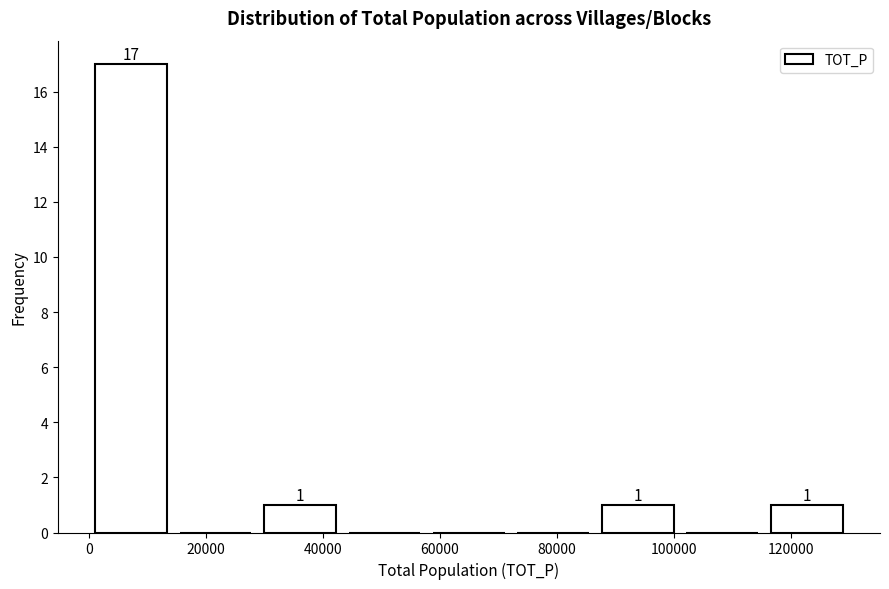

Over which range of the x-axis is the bar tallest?

0 to 14000